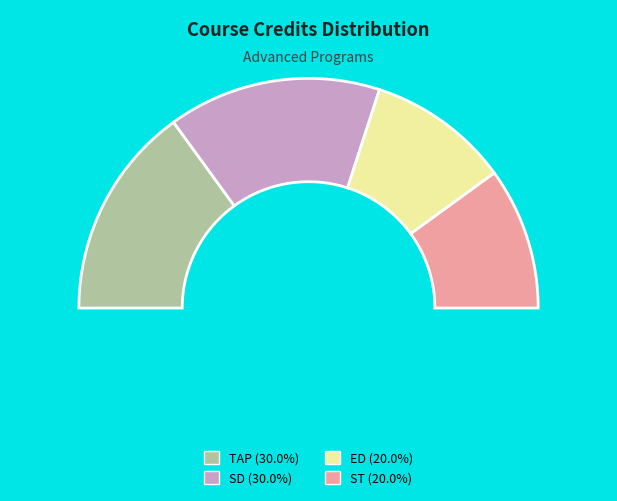

To the nearest percent, what portion does ED represent?

20%